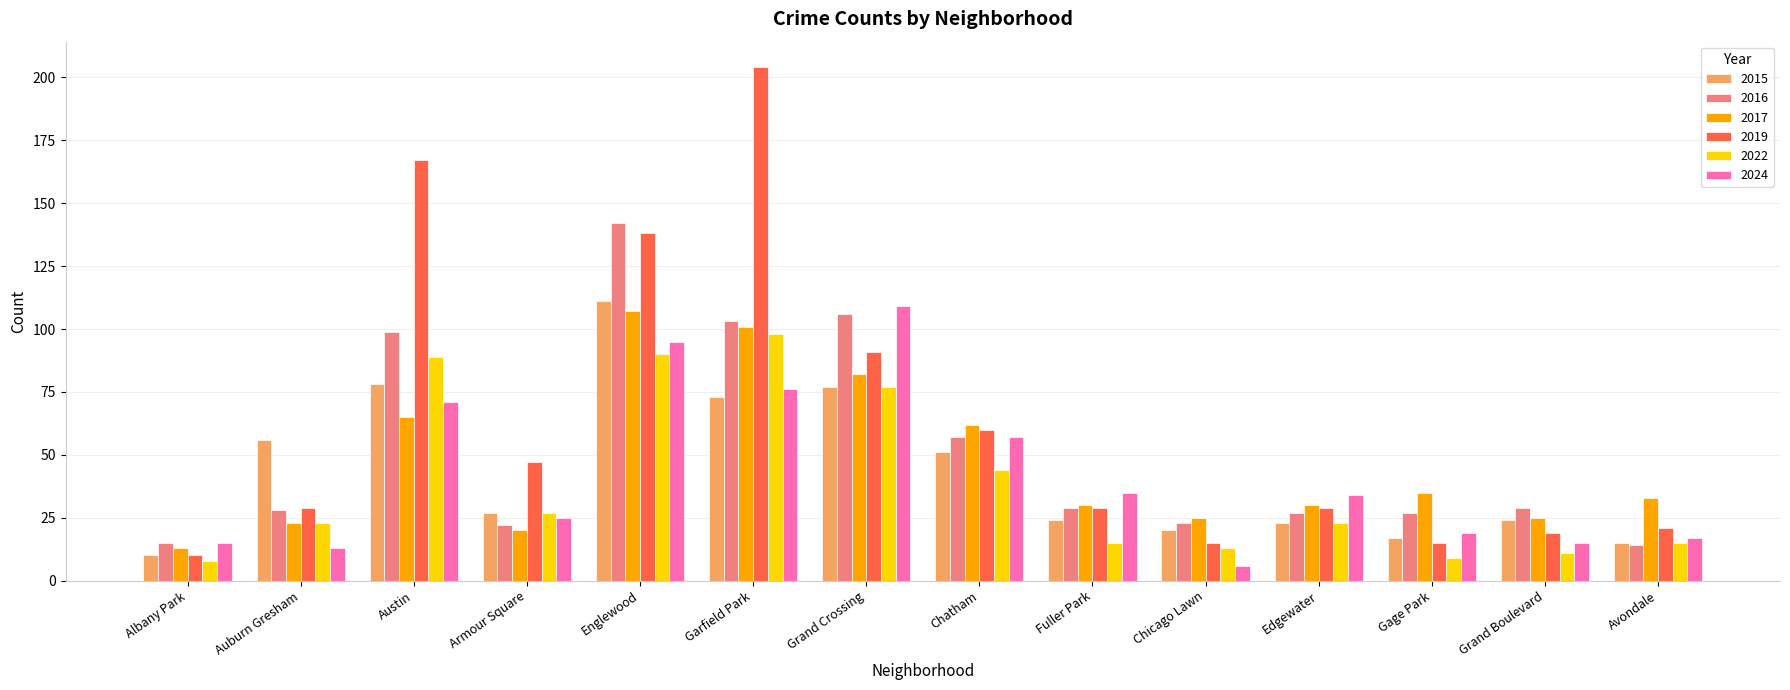

How many data points does each series have?

14